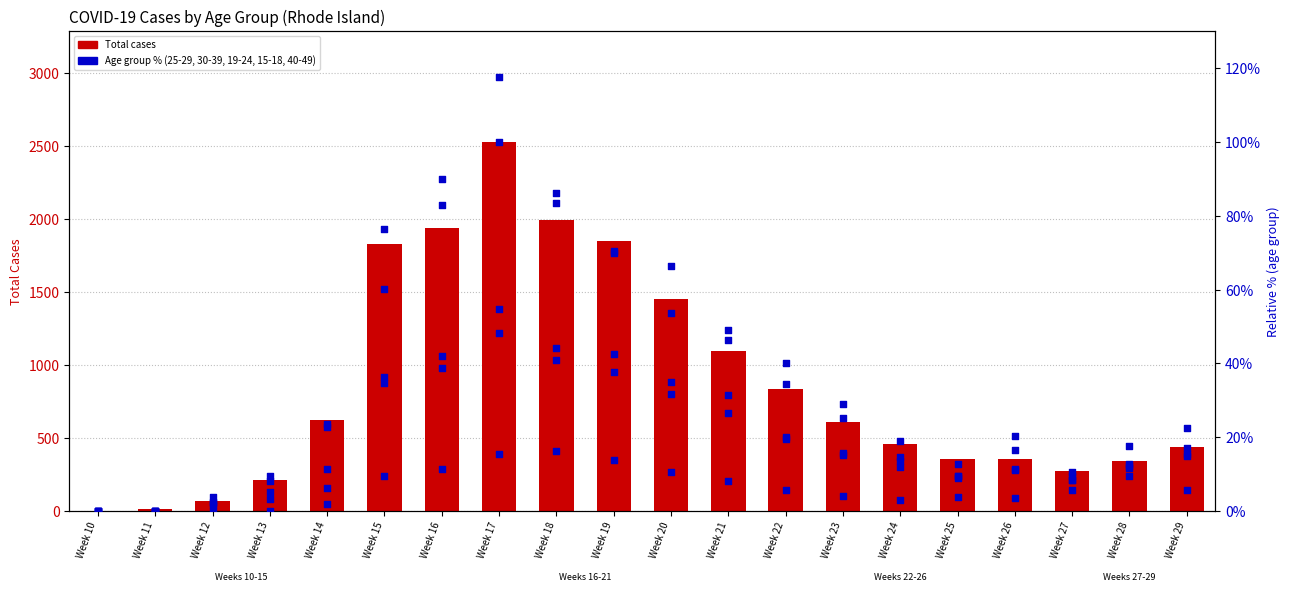

Which has a higher value, Week 19 or Week 18?

Week 18